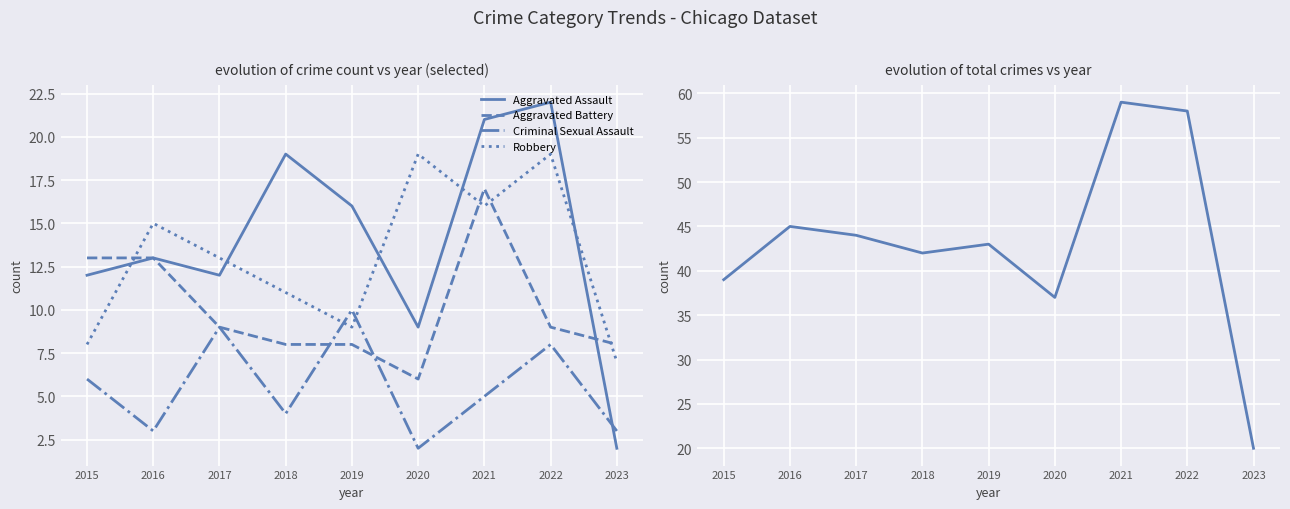

The value of Aggravated Battery at 2023 is 5. True or false?

False